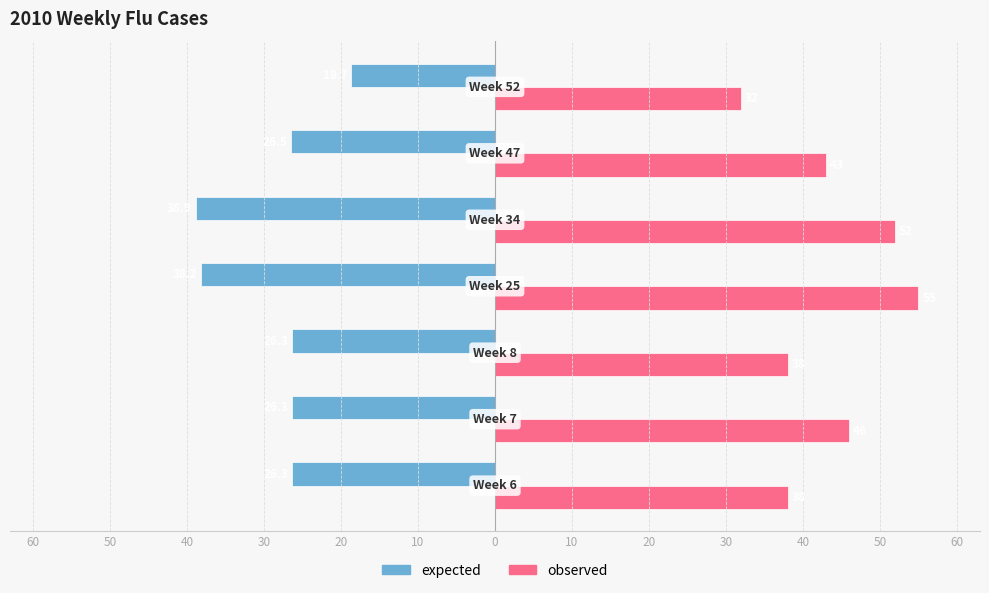

Which series has the largest total across all categories?

observed